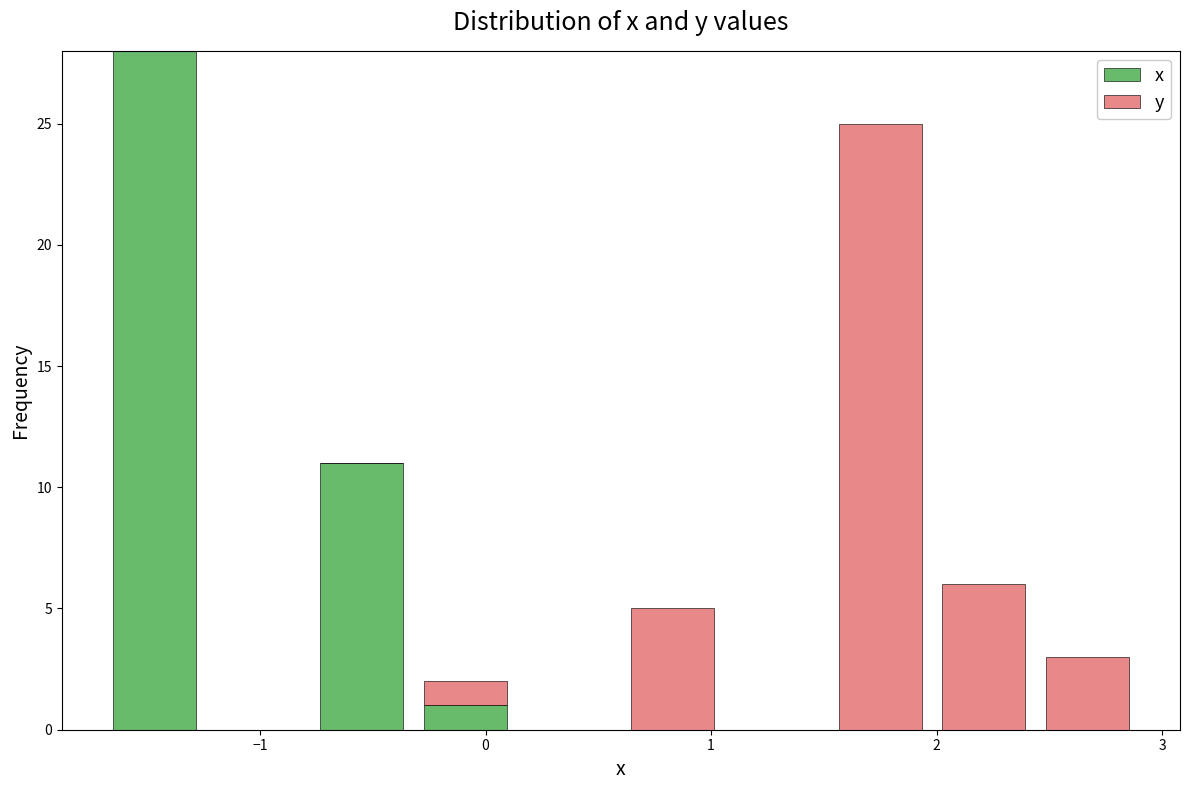

Reading left to right, transcribe this chart: for each stacked bar, give the range it covers on the x-axis and its total height. Neither the bar edges nor the heights are printed on the chart, so give them approximately, as read against the axes.

-1.70 to -1.24: 28
-1.24 to -0.78: 0
-0.78 to -0.32: 11
-0.32 to 0.14: 2
0.14 to 0.60: 0
0.60 to 1.06: 5
1.06 to 1.52: 0
1.52 to 1.98: 25
1.98 to 2.44: 6
2.44 to 2.90: 3